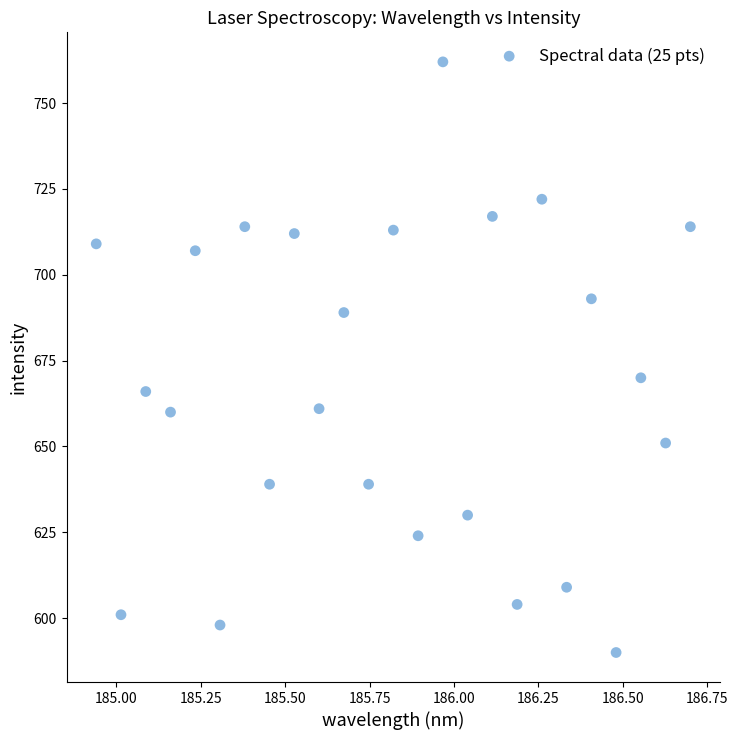

What is the range of Y values (max minus min)?

172